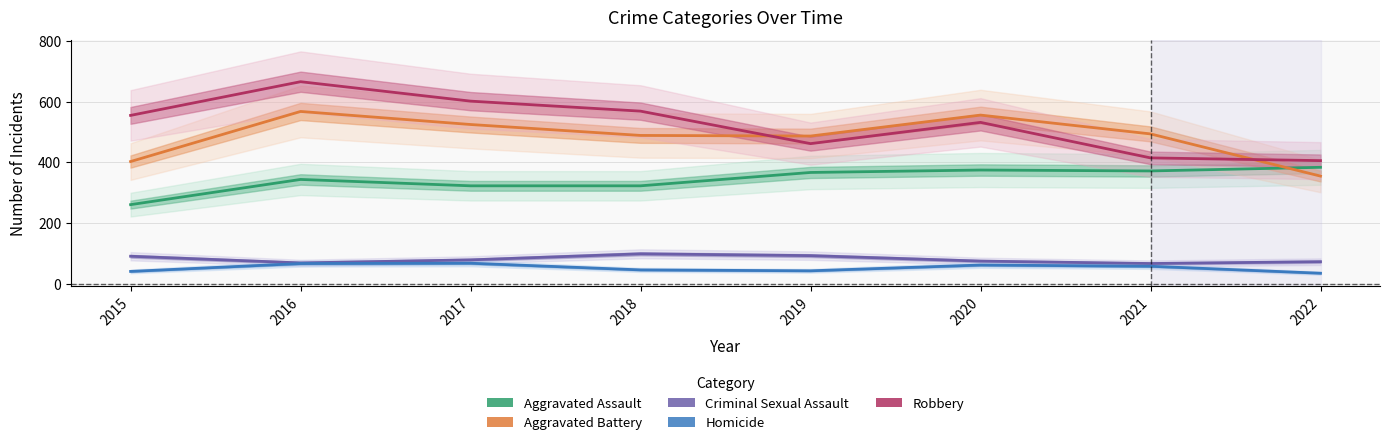

At which category does Homicide reach its first local valley?

2019